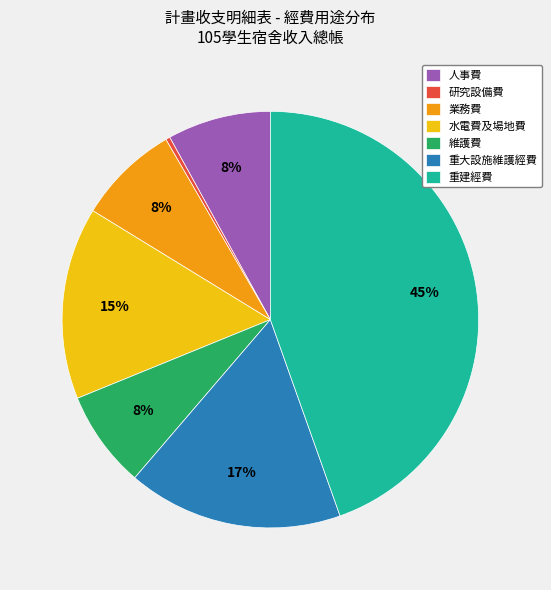

Count the number of slices in the pie.

7